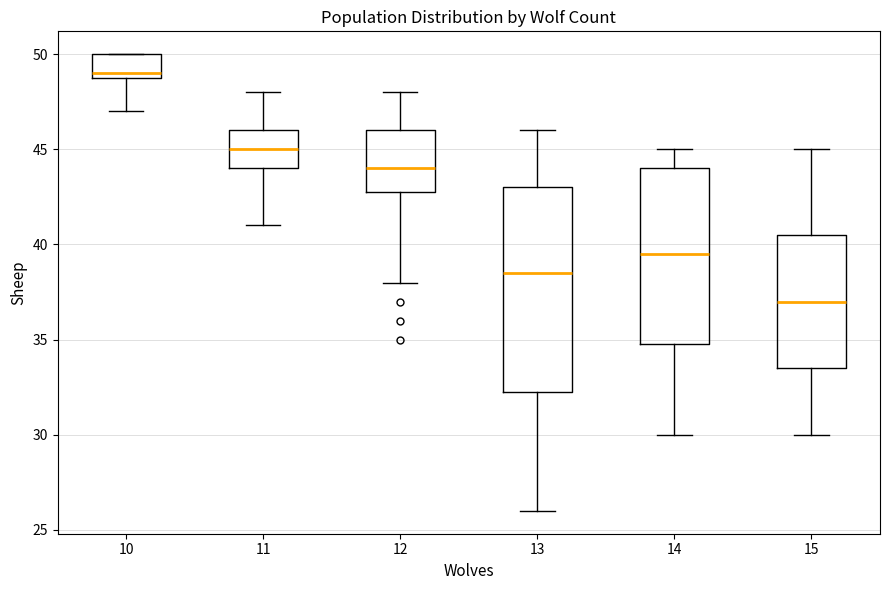

Which box has the highest median line?

10